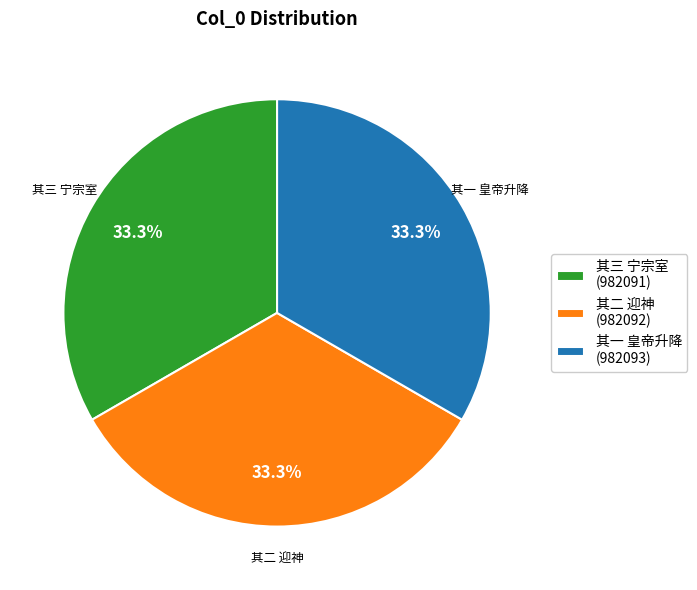

Does any single category account for the majority?

No